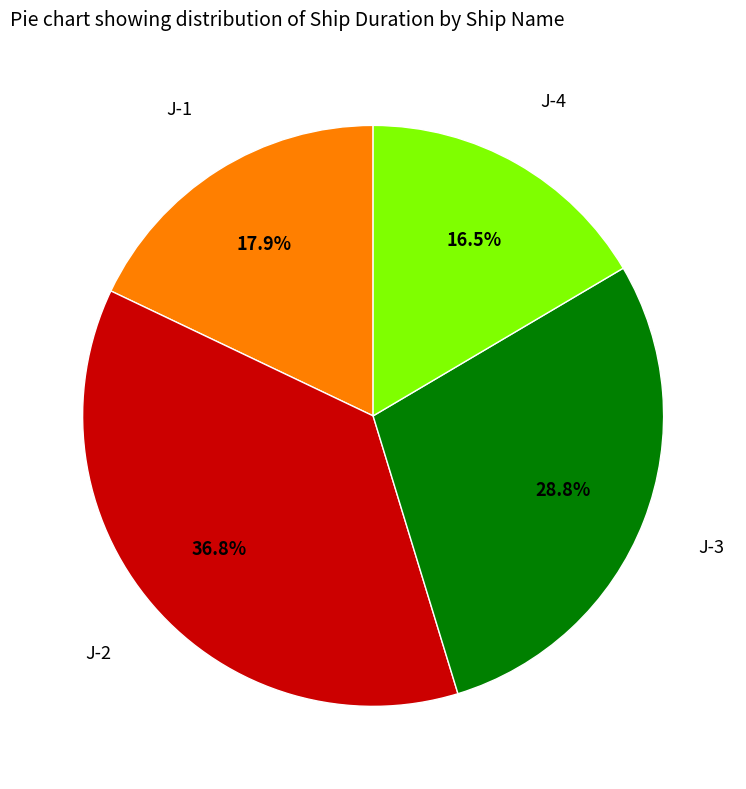

Does any single category account for the majority?

No